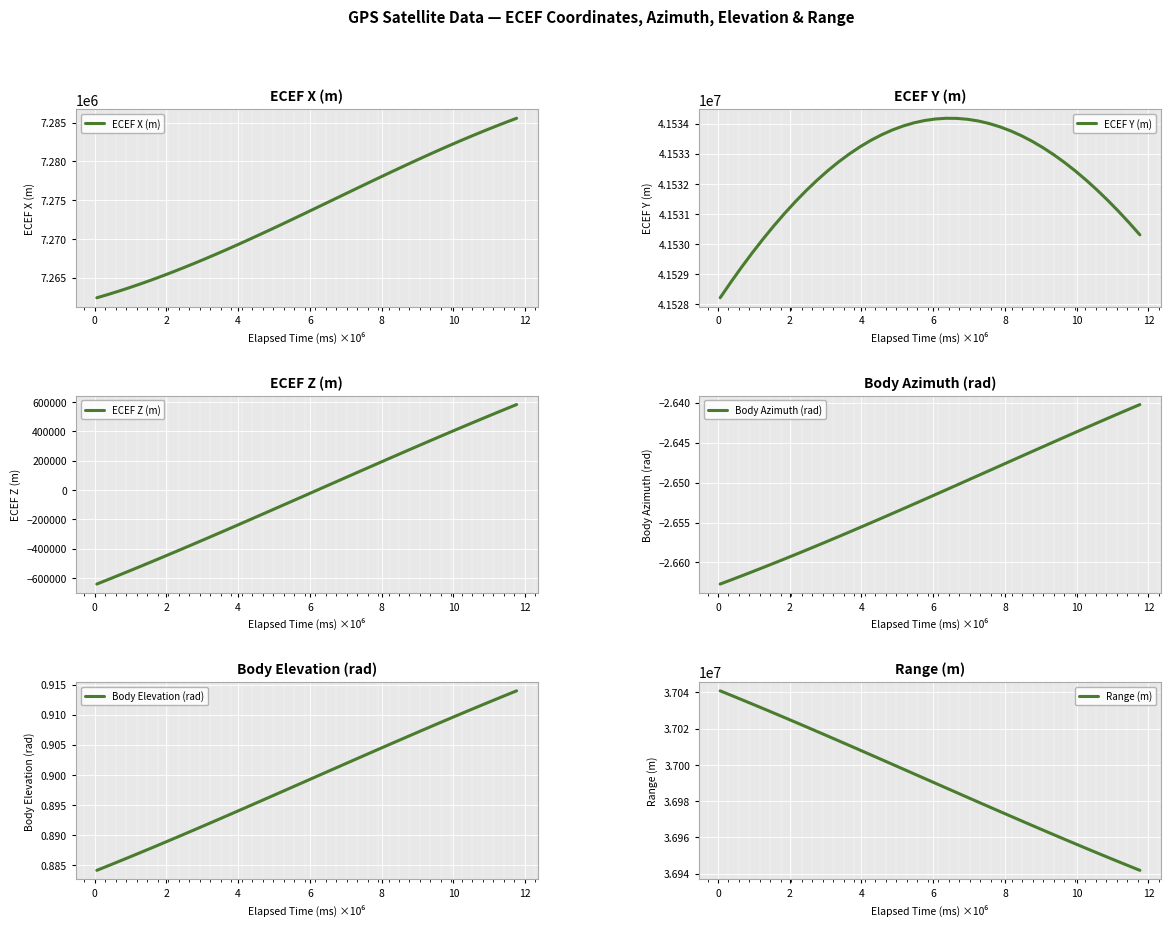

What is the value of the ECEF Y (m) point at the 30th from the left?

41533410.8